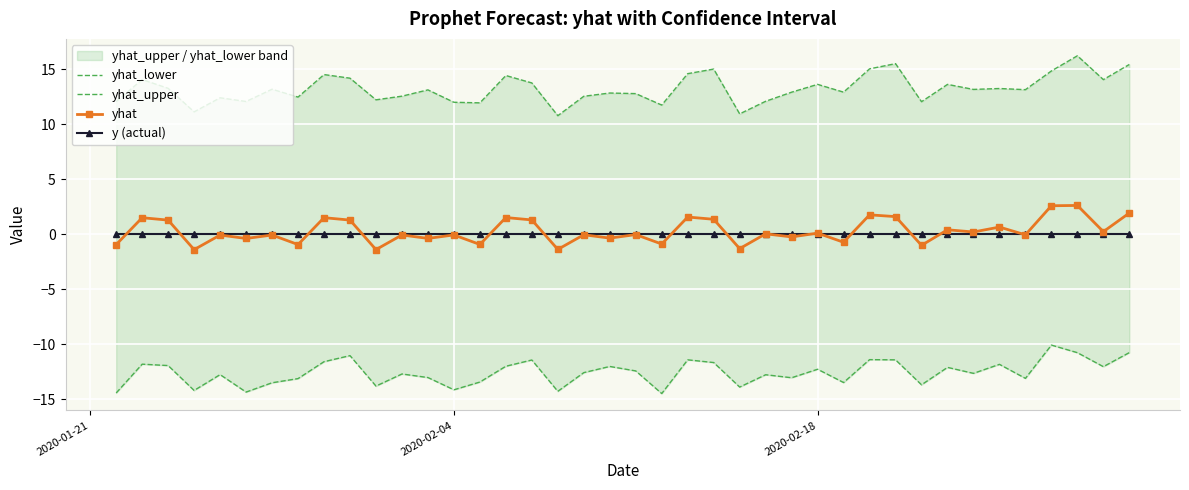

True or false: yhat has more than 2 interior local peaks.

True